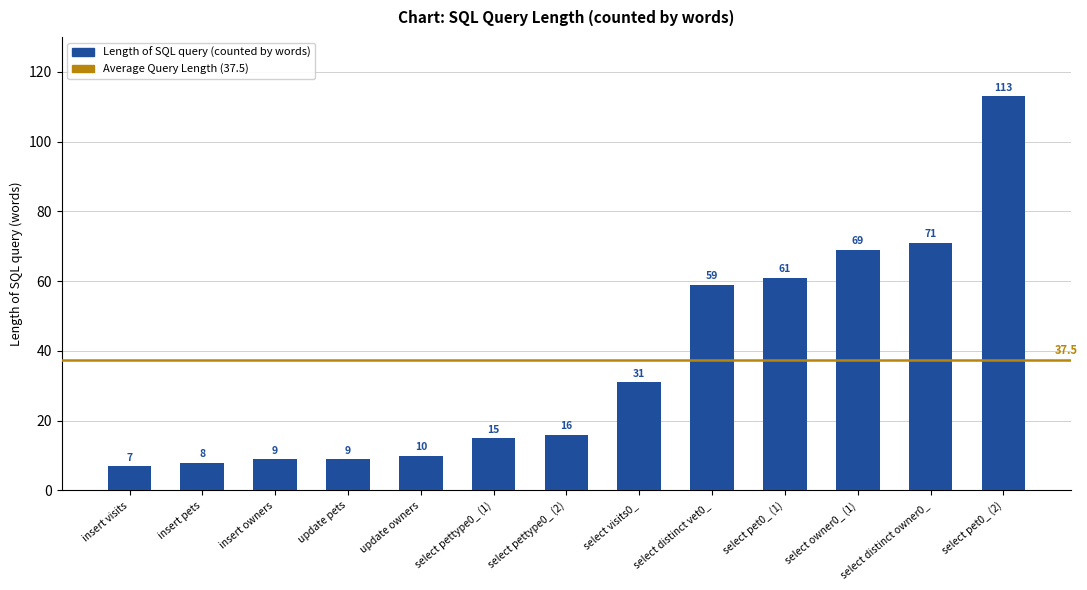

What is the change in value from update pets to select distinct owner0_?

+62